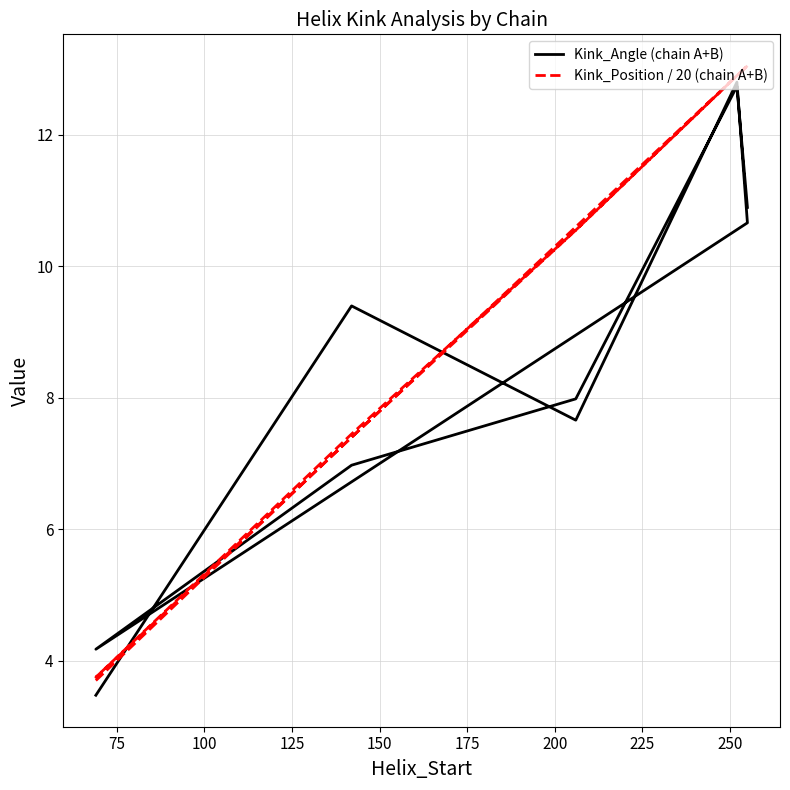

Reading right to left, extract all data points from this chart.

Kink_Angle (chain A+B): 10.9	12.7	8.0	7.0	4.2	10.7	12.8	7.7	9.4	3.5
Kink_Position / 20 (chain A+B): 13.1	12.9	10.6	7.5	3.8	13.1	12.9	10.6	7.4	3.7